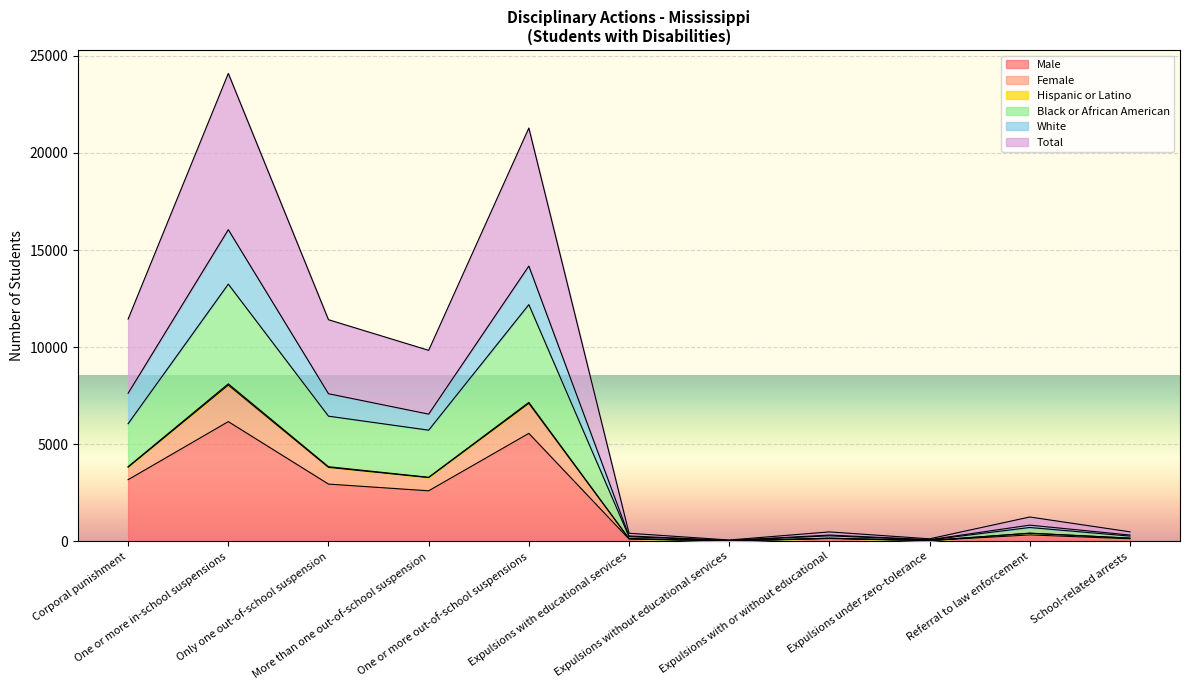

What is the maximum value for Male?

6166